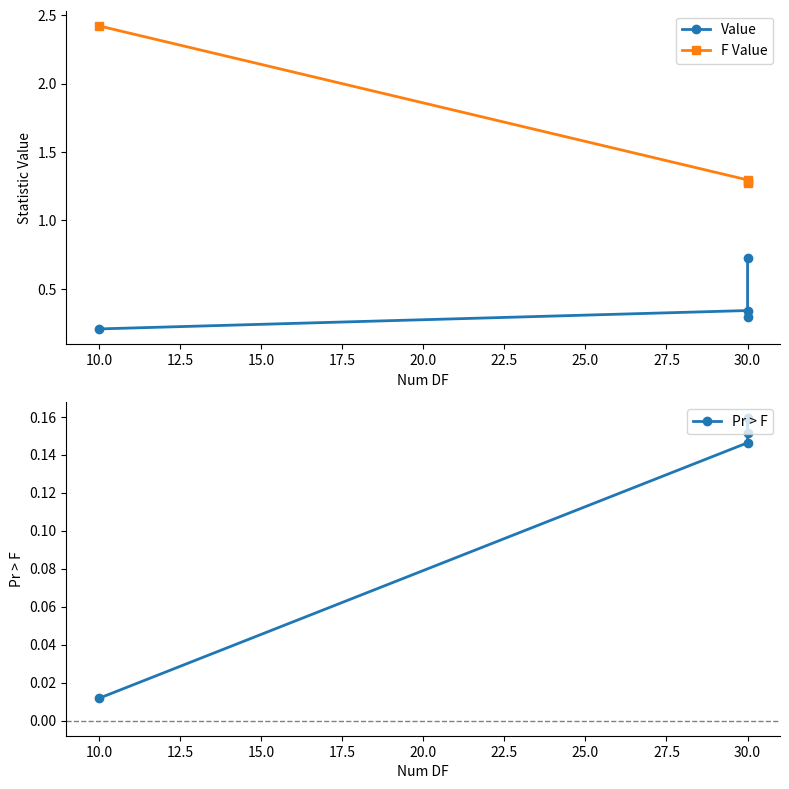

True or false: Value and F Value intersect in this chart.

False